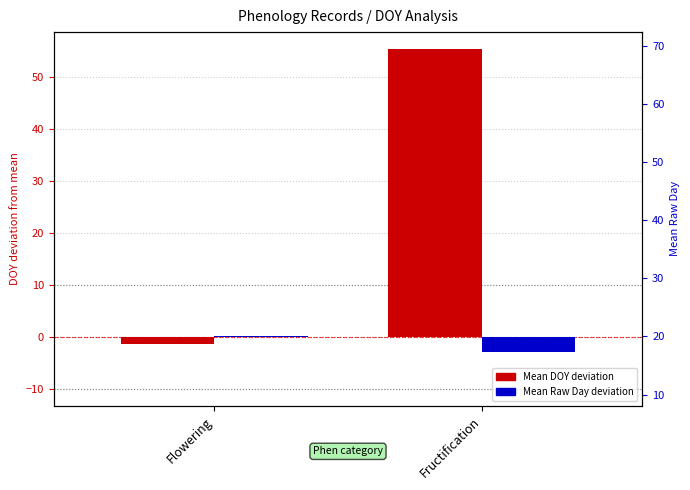

What is the difference between the highest and lowest values at Fructification?

58.4